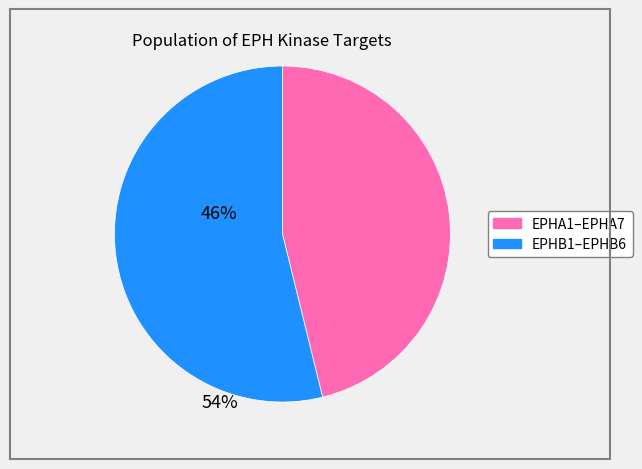

Does any single category account for the majority?

Yes